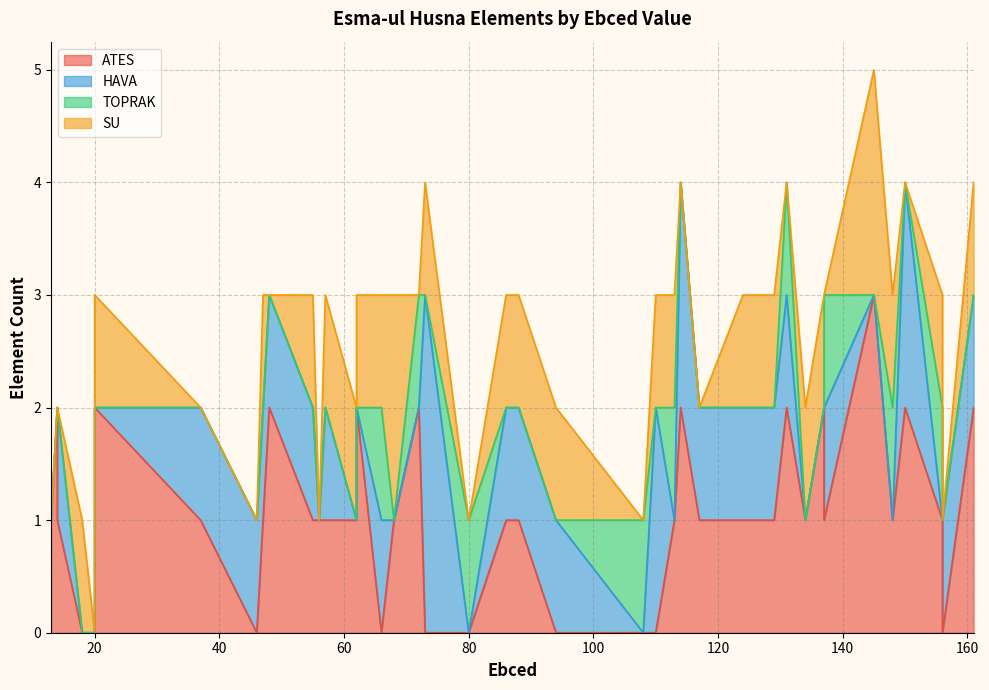

What is the difference between the highest and lowest values at 18?

1